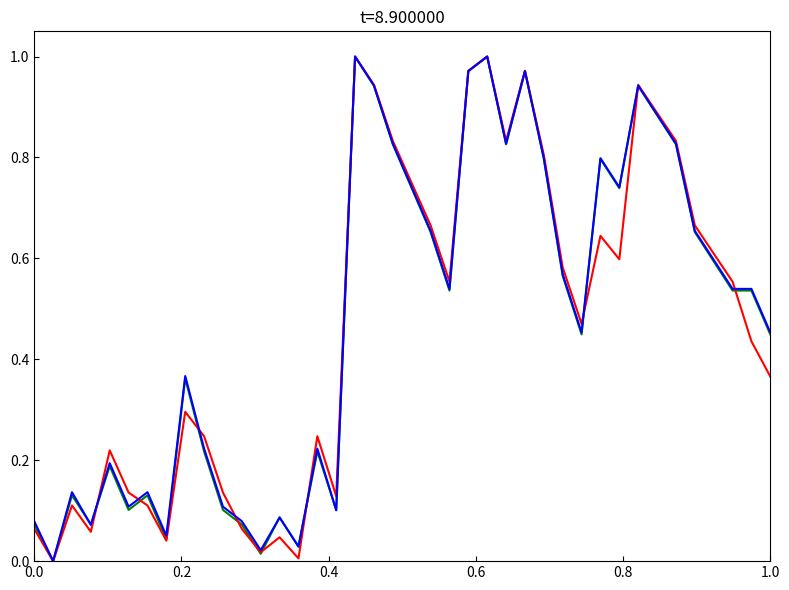

How many lines are shown in the chart?

3